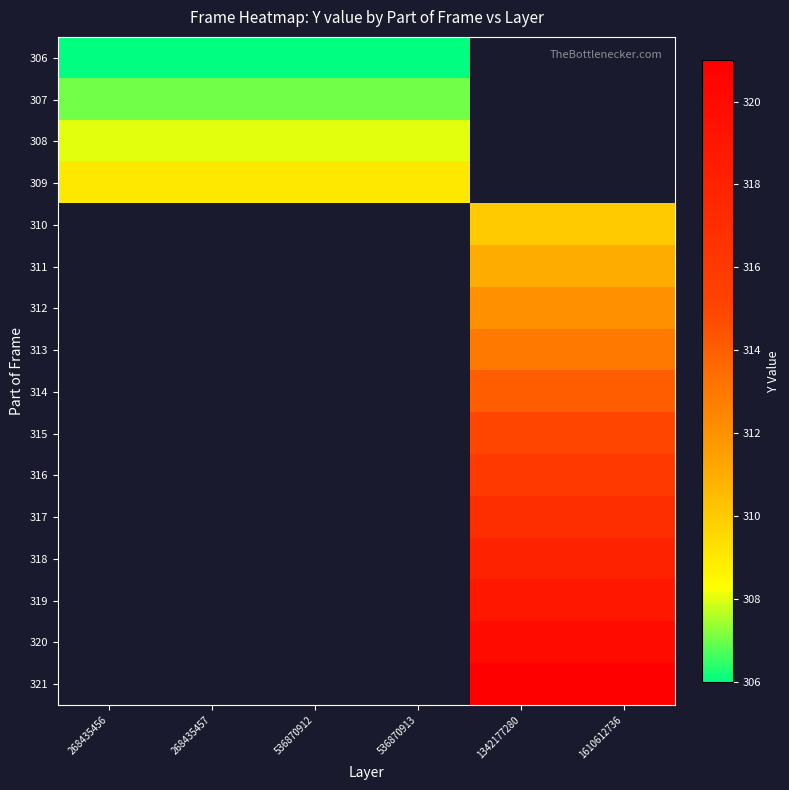

Between 268435457 and 536870913, which is larger?

268435457